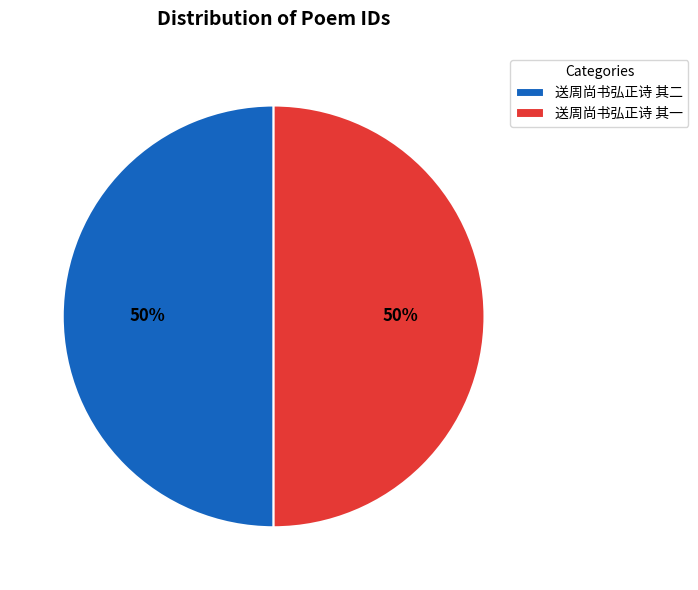

To the nearest percent, what portion does 送周尚书弘正诗 其一 represent?

50%